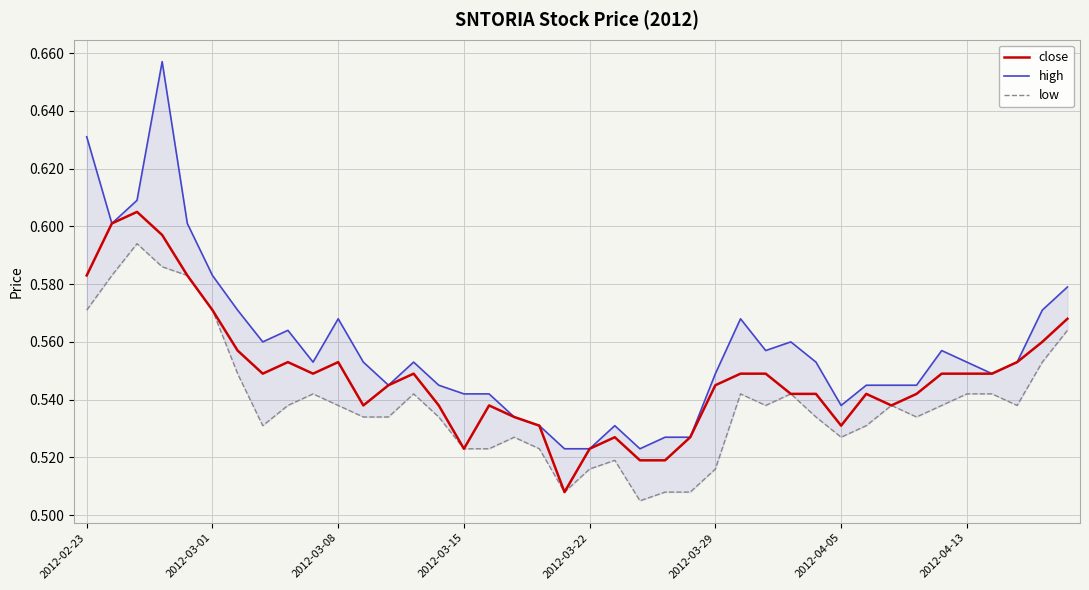

Between 2012-03-08 and 8, which is larger?

2012-03-08